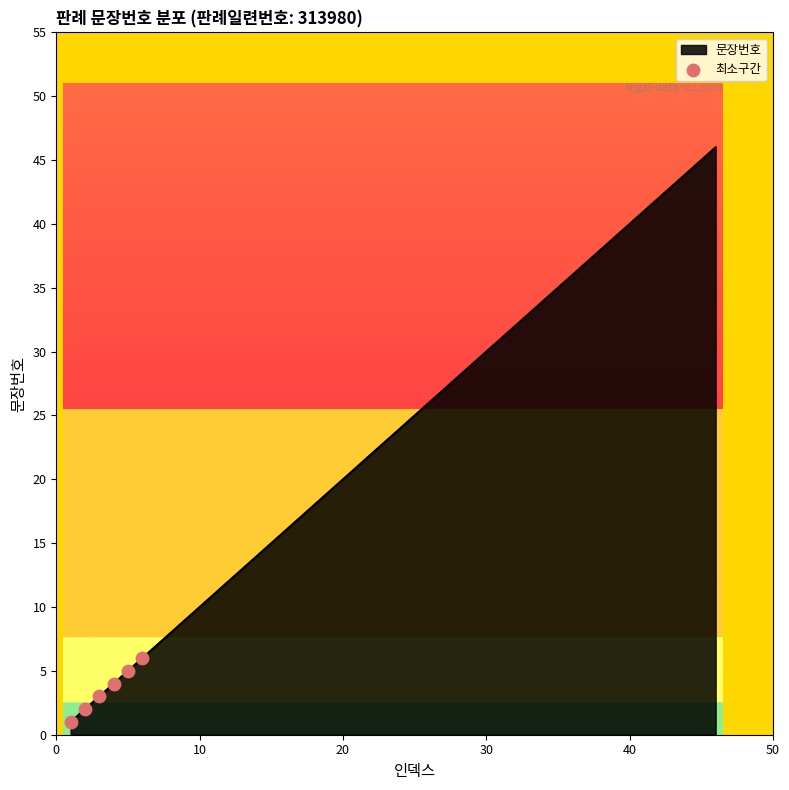

What is the maximum value shown in the chart?

46